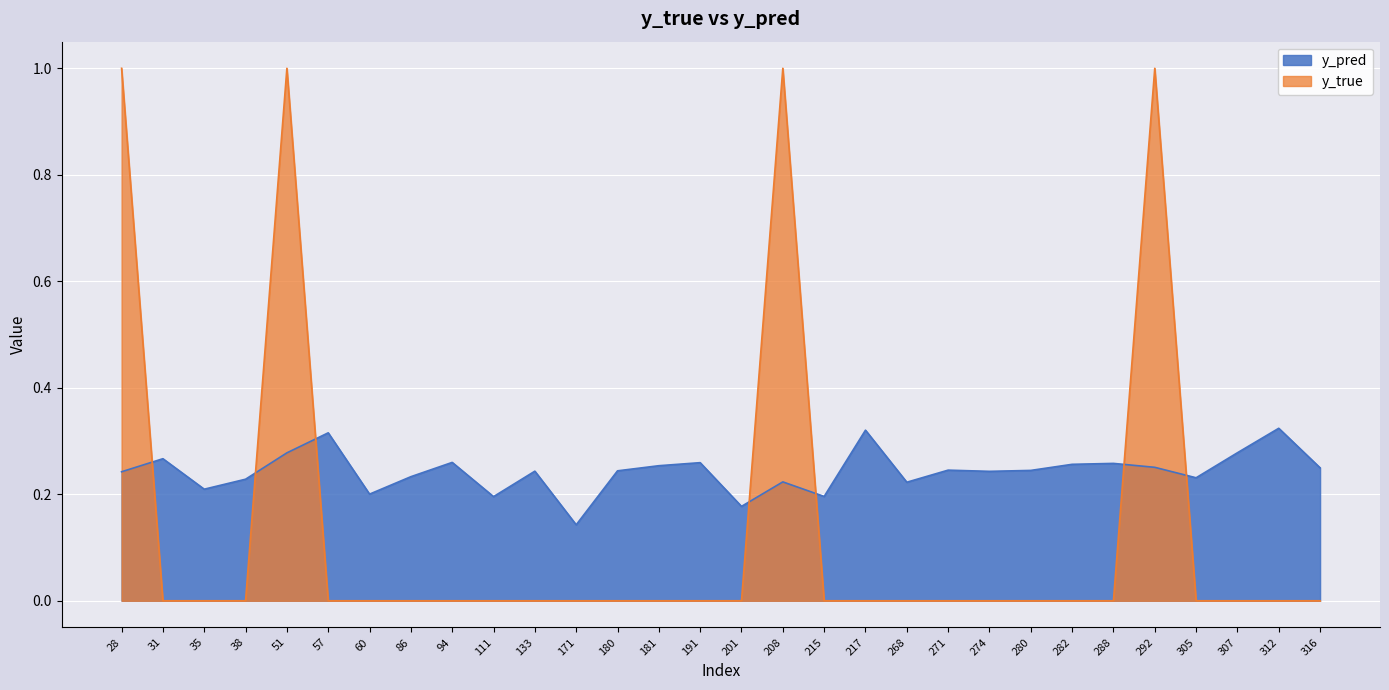

Reading left to right, transcribe all the data shown in this chart.

y_pred: 28=0.2	31=0.3	35=0.2	38=0.2	51=0.3	57=0.3	60=0.2	86=0.2	94=0.3	111=0.2	133=0.2	171=0.1	180=0.2	181=0.3	191=0.3	201=0.2	208=0.2	215=0.2	217=0.3	268=0.2	271=0.2	274=0.2	280=0.2	282=0.3	288=0.3	292=0.3	305=0.2	307=0.3	312=0.3	316=0.2
y_true: 28=1.0	31=0.0	35=0.0	38=0.0	51=1.0	57=0.0	60=0.0	86=0.0	94=0.0	111=0.0	133=0.0	171=0.0	180=0.0	181=0.0	191=0.0	201=0.0	208=1.0	215=0.0	217=0.0	268=0.0	271=0.0	274=0.0	280=0.0	282=0.0	288=0.0	292=1.0	305=0.0	307=0.0	312=0.0	316=0.0